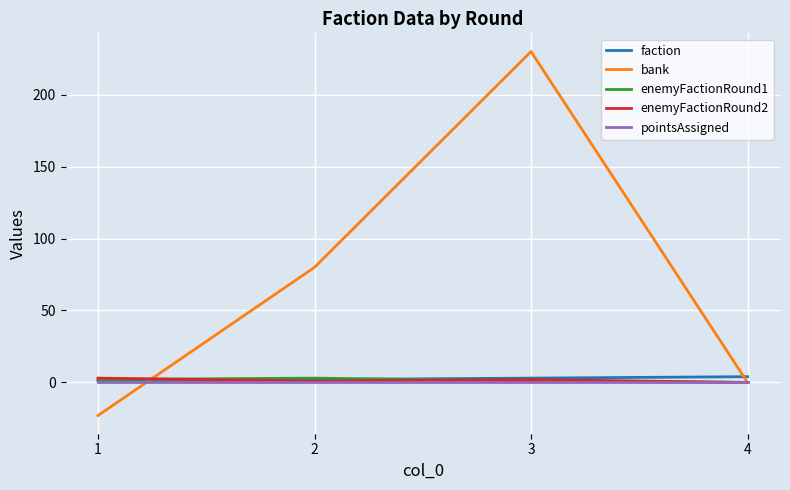

True or false: bank has a value of 80 at 2.

True